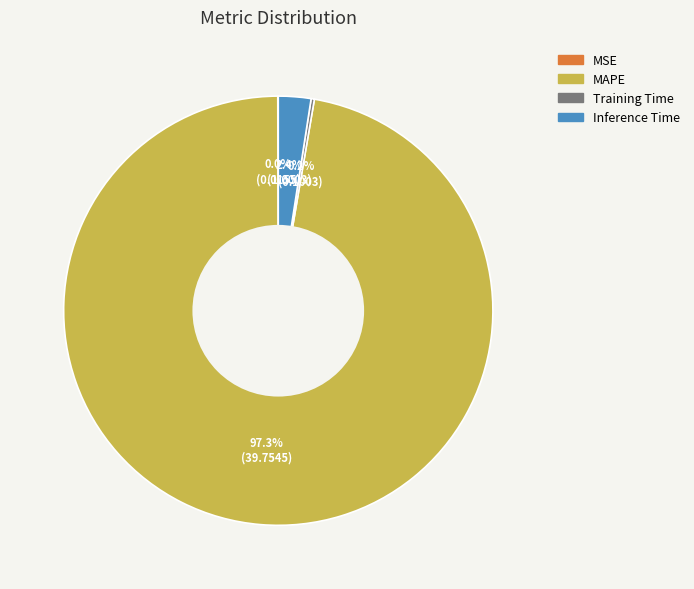

Does MAPE represent more than half of the total?

Yes